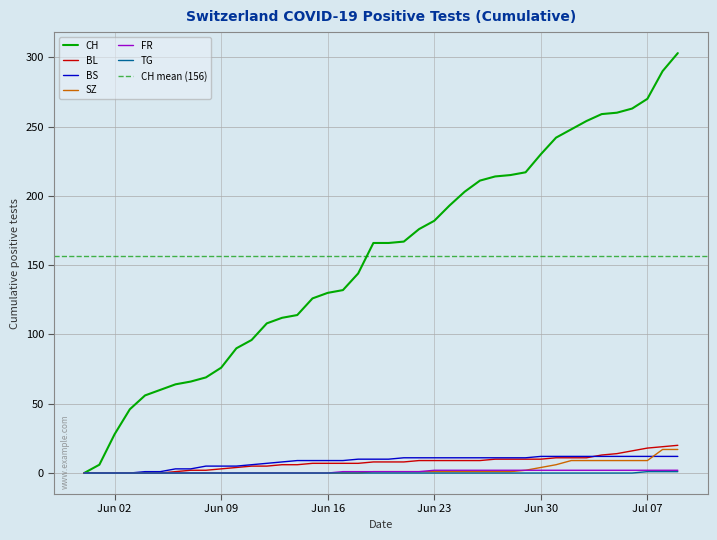

Does the chart display data point markers on the line(s)?

No